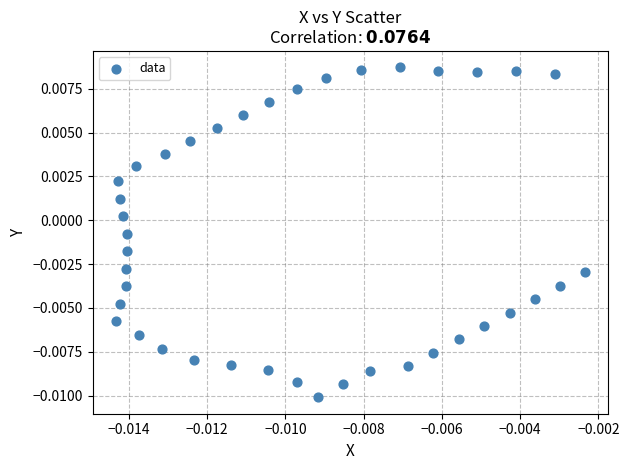

Count the number of points in this scatter plot.

40